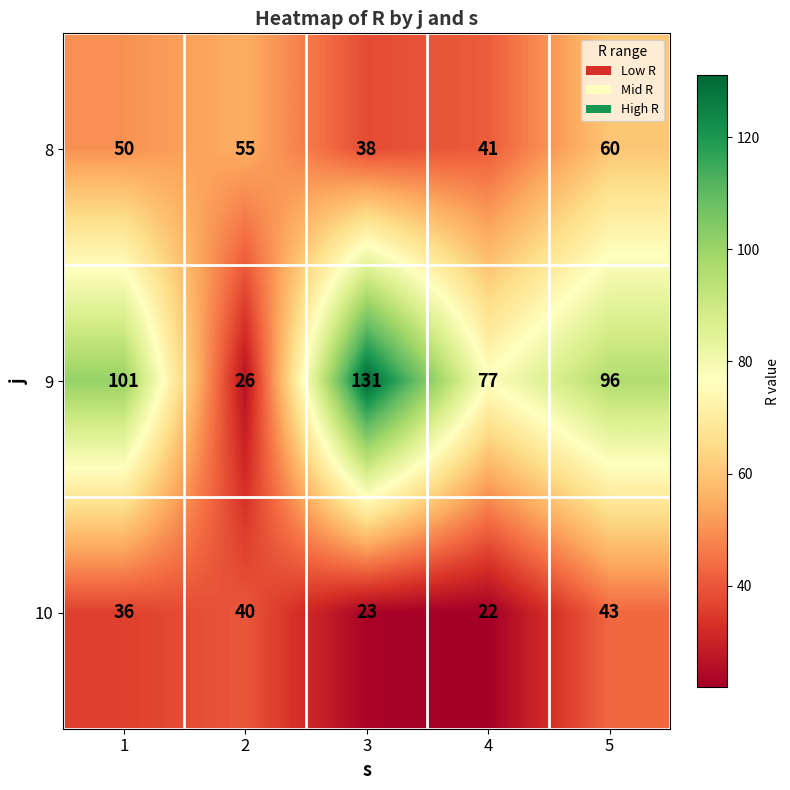

What is the lowest value of the 9 series?

26